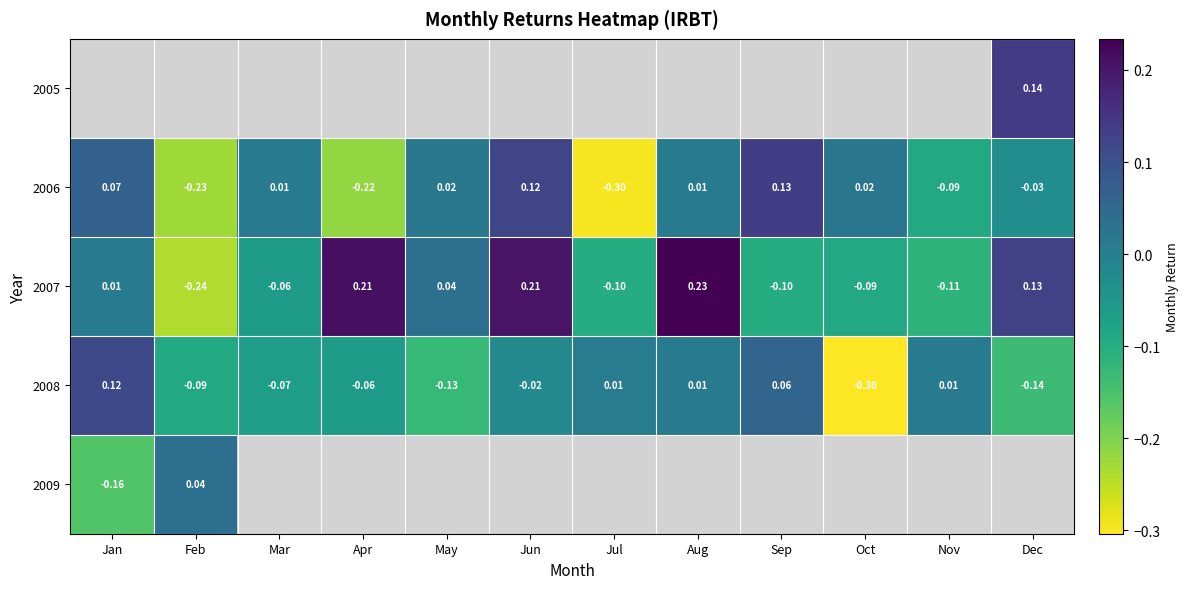

Which category has the highest value in the 2007 series?

Aug